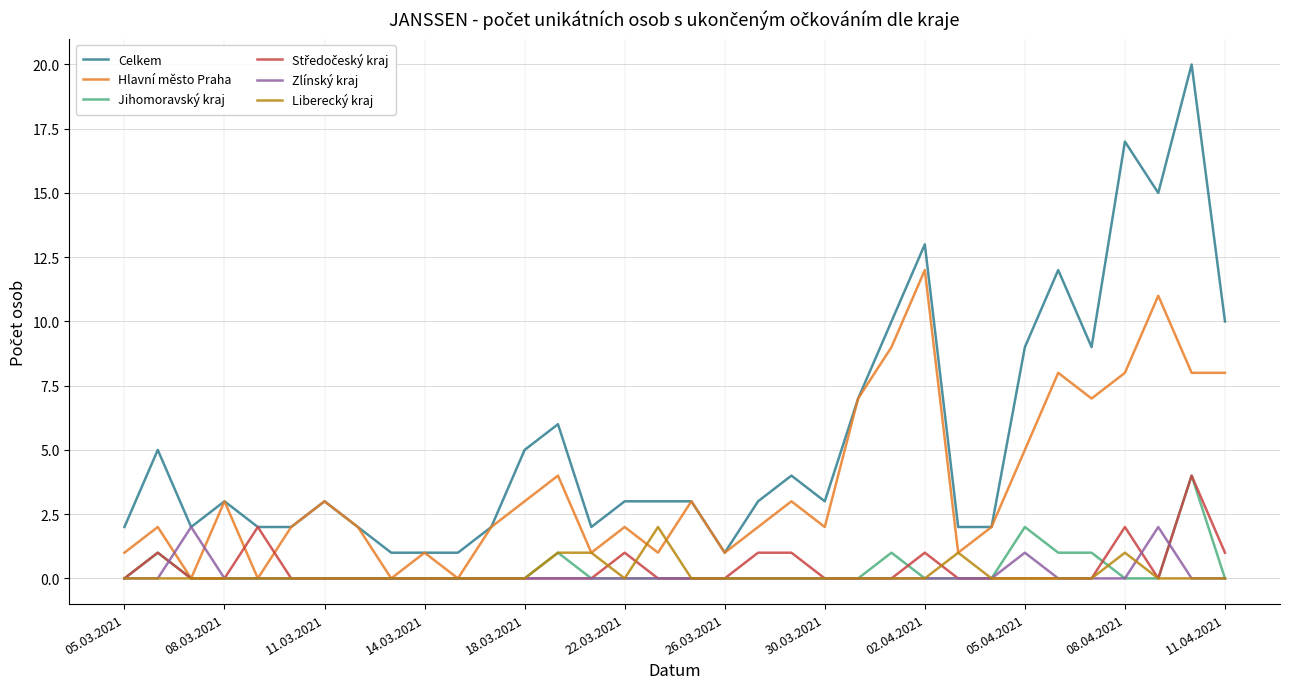

True or false: Jihomoravský kraj and Celkem intersect in this chart.

False